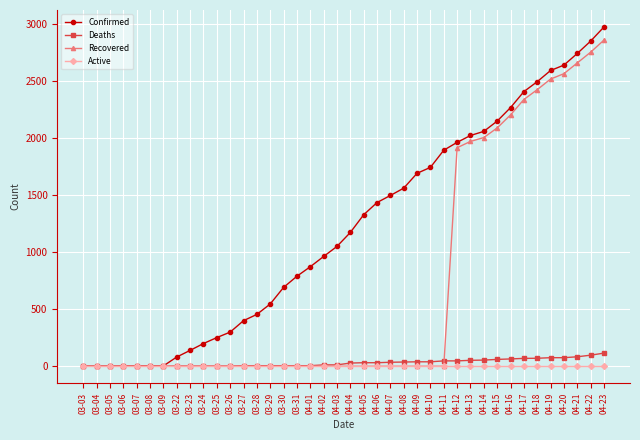

What is the label of the 35th point from the right?

03-08